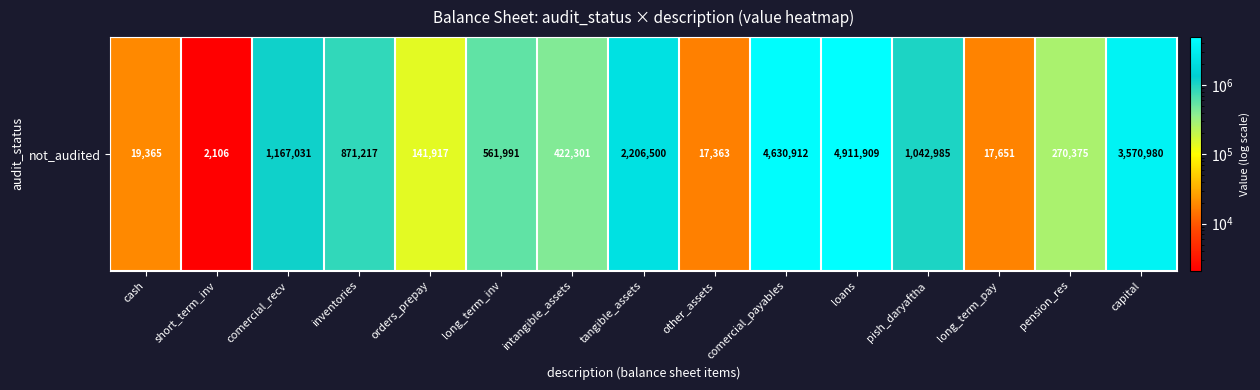

What is the change in value from short_term_inv to long_term_inv?

+559885